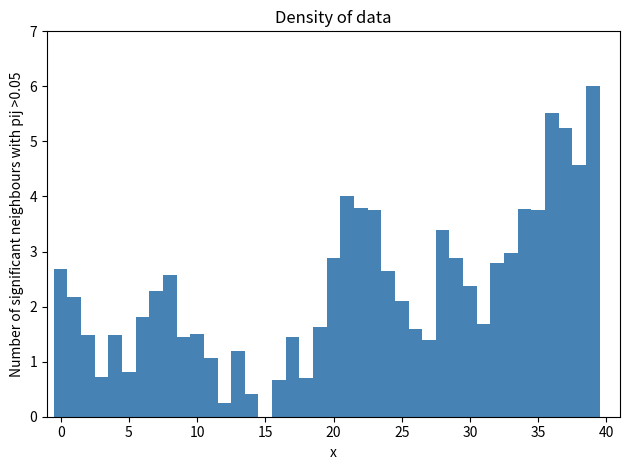

Read against the x-axis, roughly where is the centre of the tallest bar?

39.0